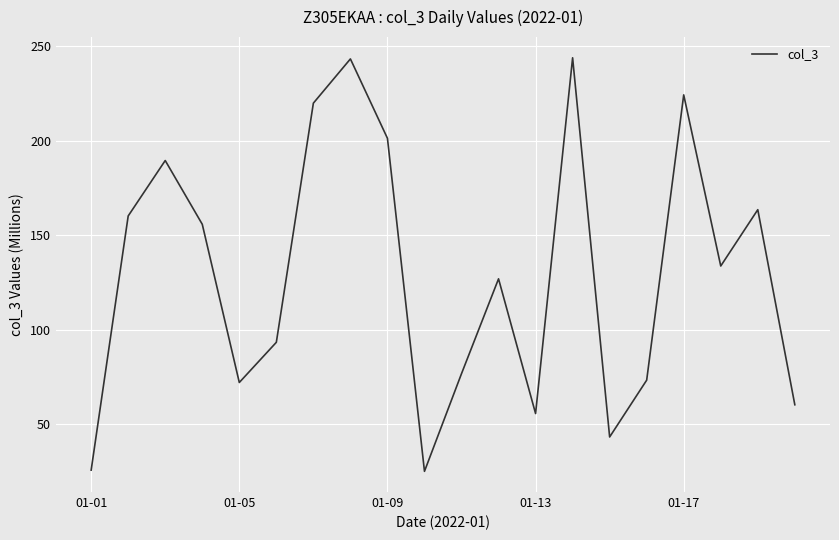

What is the difference between the maximum and minimum values?

218.6